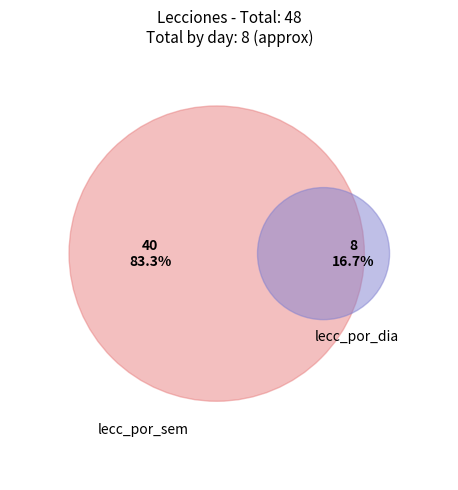

What is the change in value from lecc_por_sem to lecc_por_dia?

-32